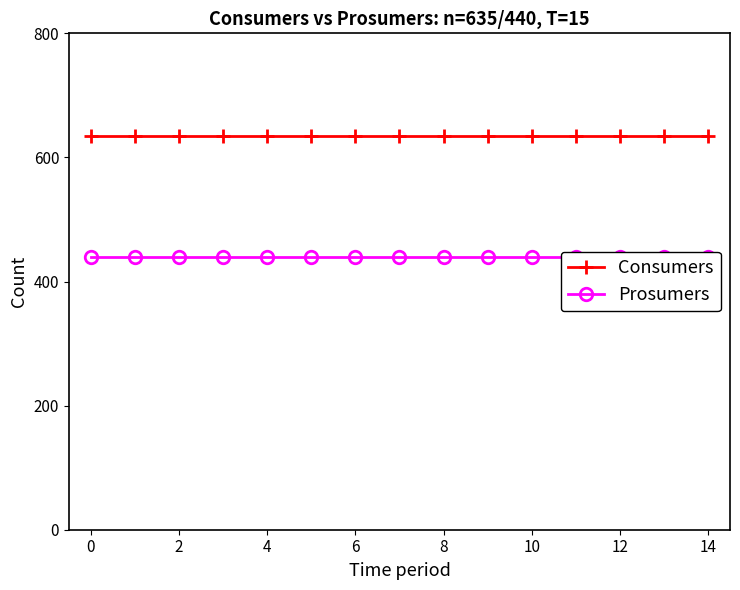

Reading left to right, list all the values displayed in this chart.

Consumers: 635	635	635	635	635	635	635	635	635	635	635	635	635	635	635
Prosumers: 440	440	440	440	440	440	440	440	440	440	440	440	440	440	440